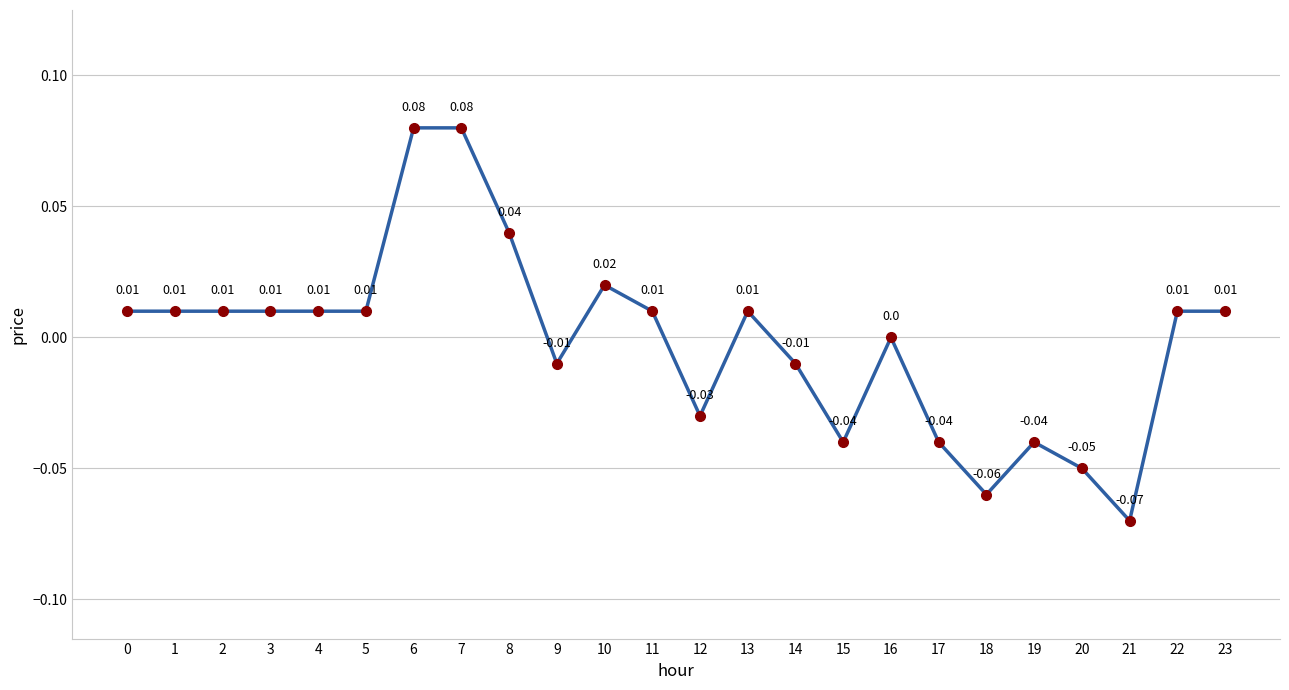

Between 10 and 2, which is larger?

10